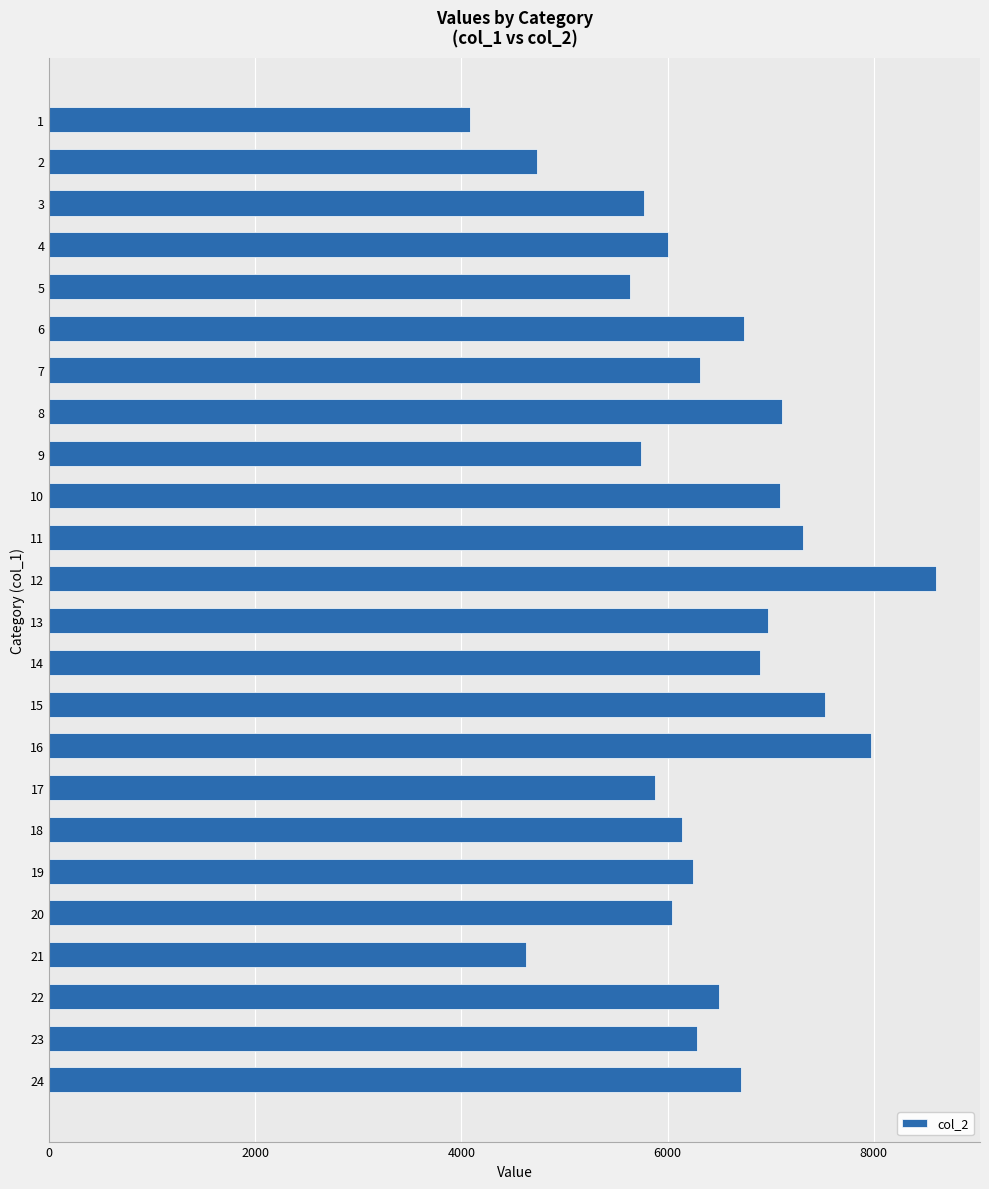

What is the difference between the maximum and minimum values?

4513